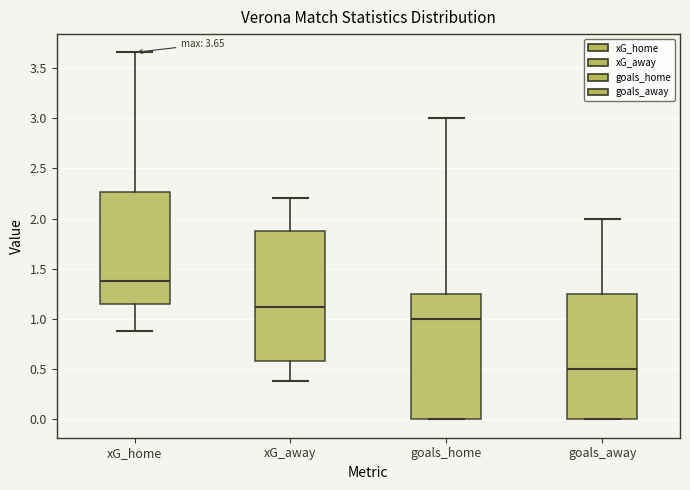

Which box has the highest median line?

xG_home